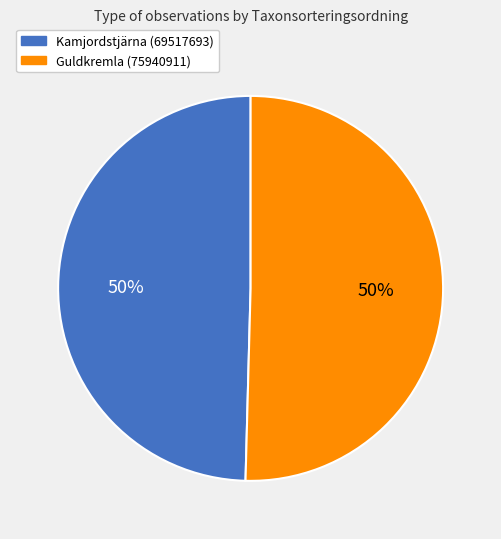

The Guldkremla (75940911) slice represents 44% of the pie. True or false?

False